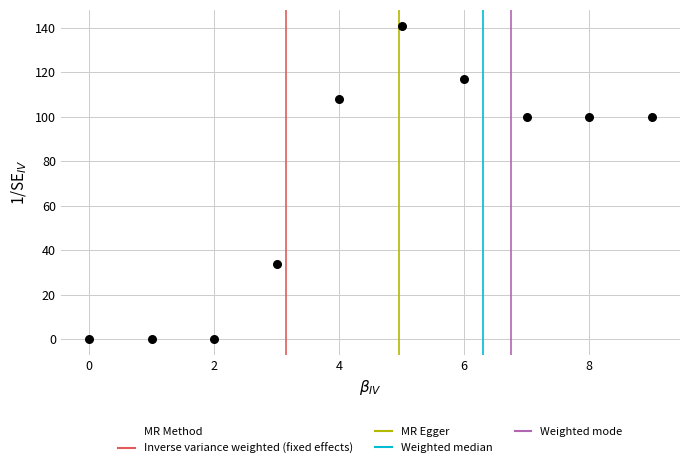

What is the average Y value?

70